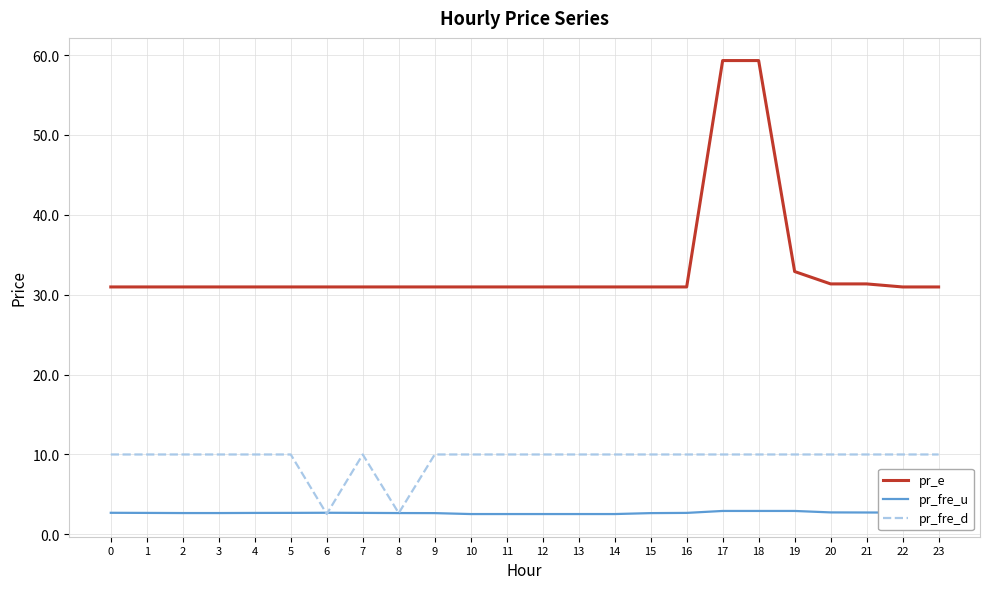

Is it true that pr_fre_d equals 10.0 at 3?

True